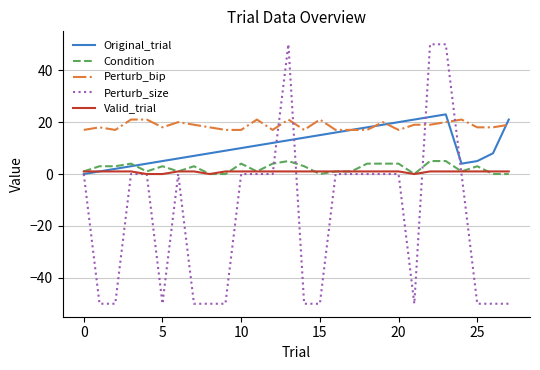

What is the greatest value displayed?

50